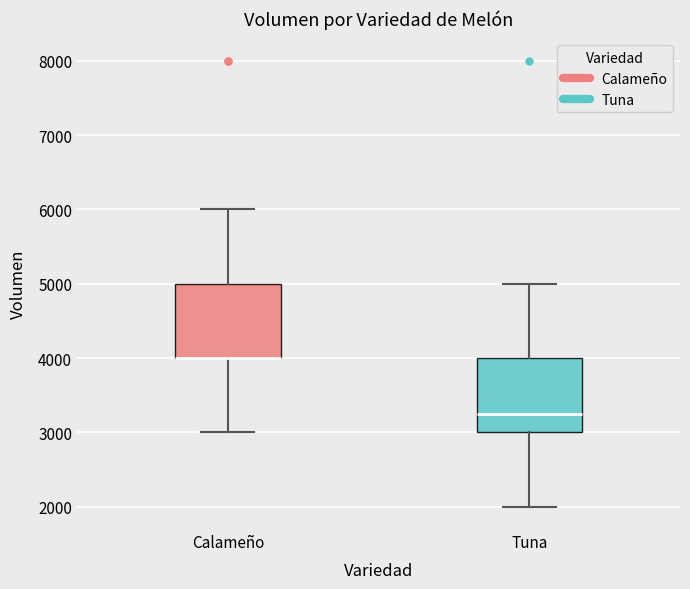

Reading left to right, read every box against the y-axis: the position of its median line, the range the box covers, and the ends of its whiskers. The values are not printed on the chart, so give them approximately, as read against the axis.

Calameño: median 4000 (drawn on the box's lower edge), box 4000 to 5000, whiskers 3000 to 6000
Tuna: median 3300, box 3000 to 4000, whiskers 2000 to 5000